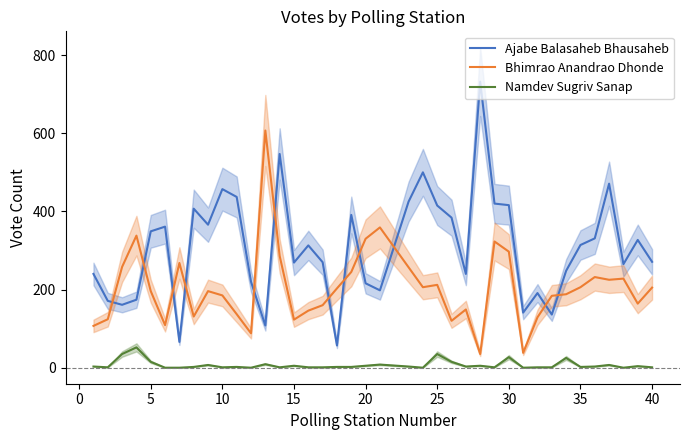

Which series ends up on top after the final intersection of Ajabe Balasaheb Bhausaheb and Bhimrao Anandrao Dhonde?

Ajabe Balasaheb Bhausaheb